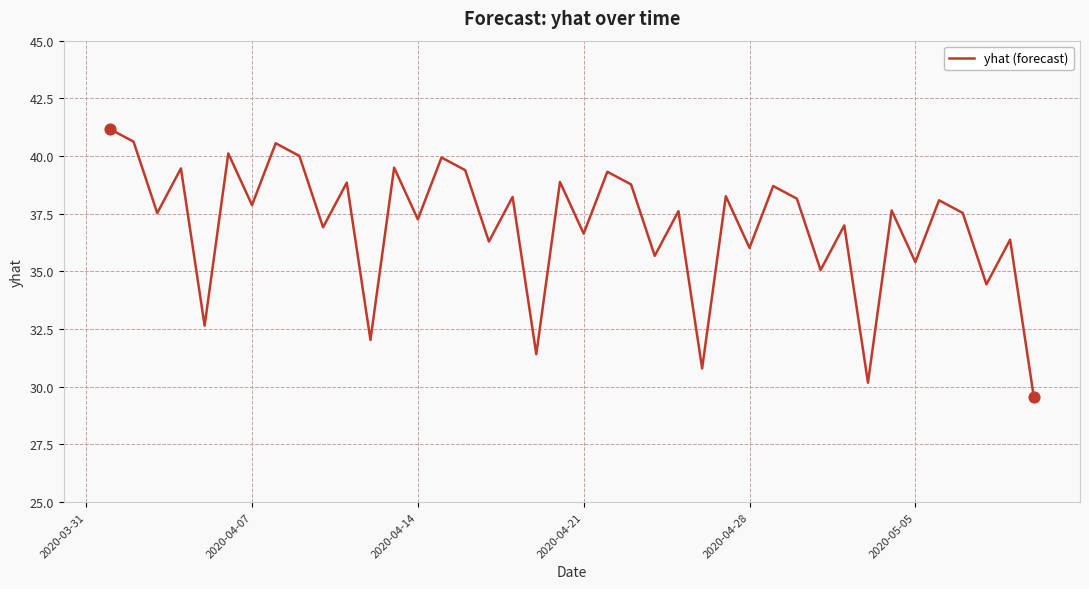

What is the smallest value displayed?

29.6